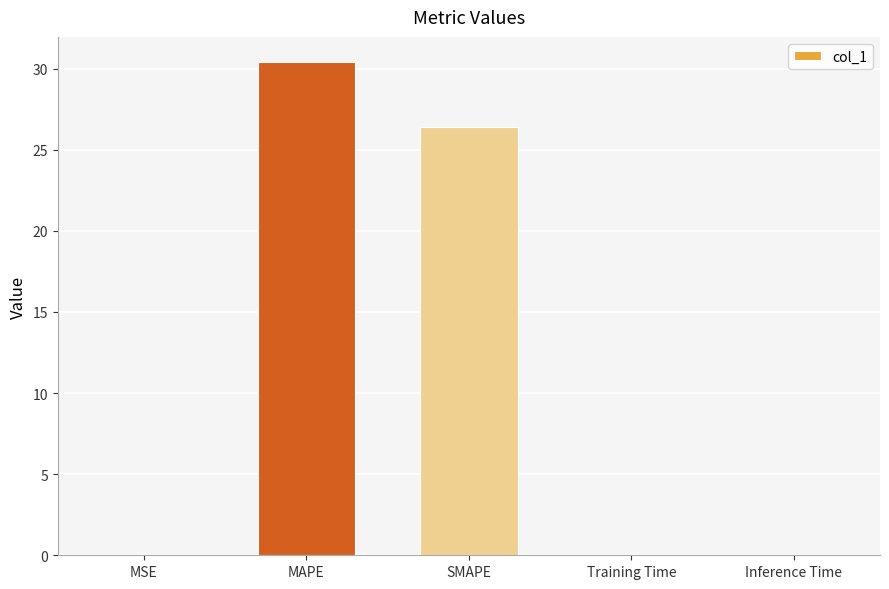

Which category has the highest value across all series?

MAPE